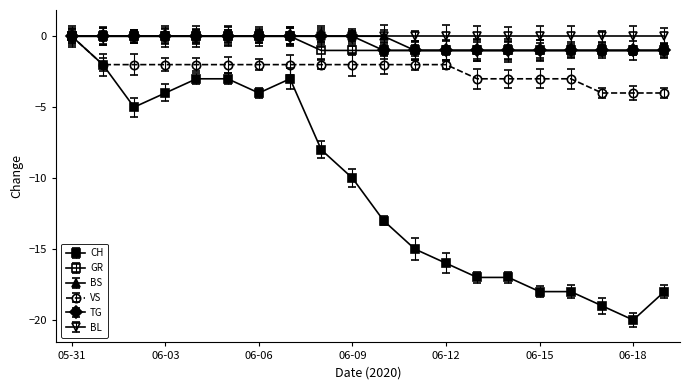

What is the label of the 1st point from the left?

05-31